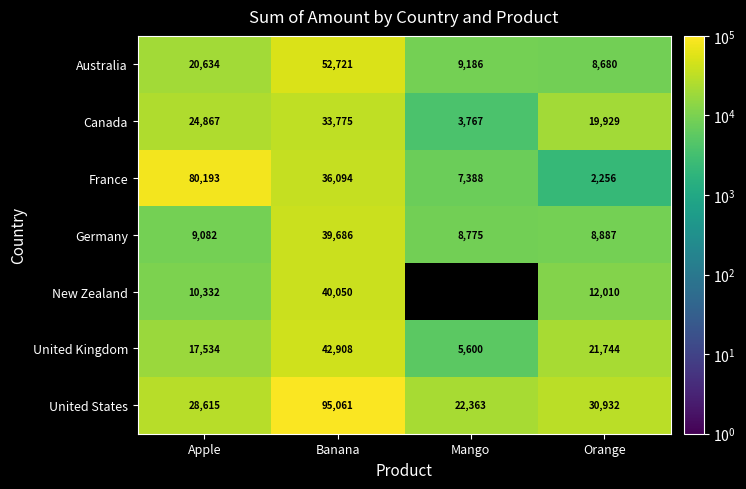

What is the difference between the maximum and second lowest values in the Australia series?

43535